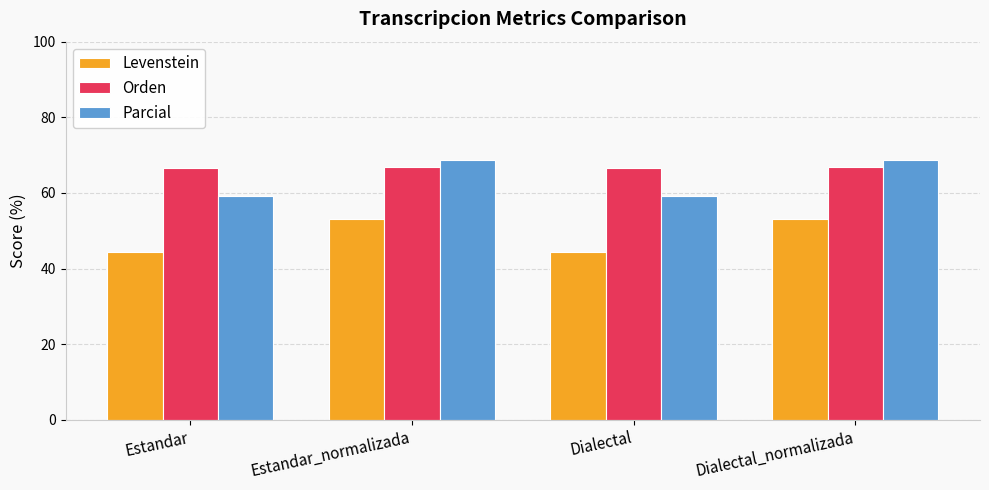

What is the difference between the highest and lowest values at Estandar?

22.1